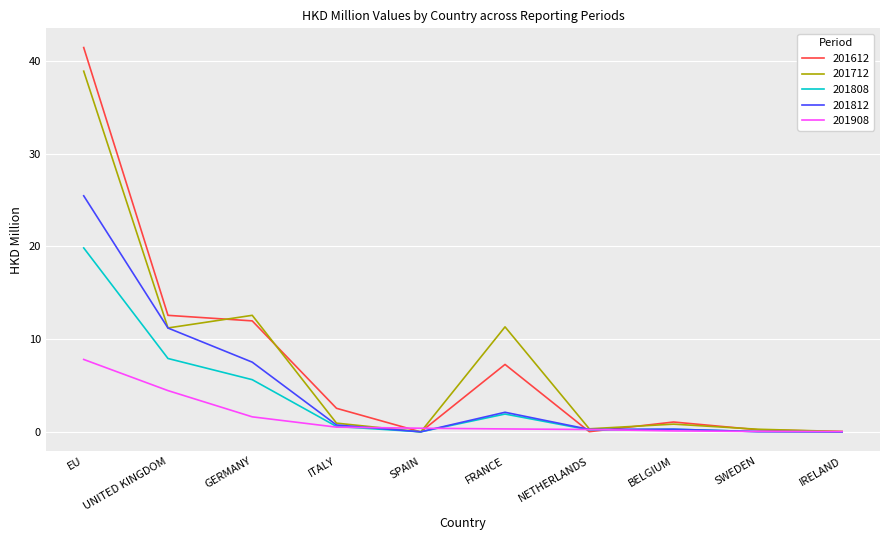

At which label is 201712 closest to 19?

GERMANY